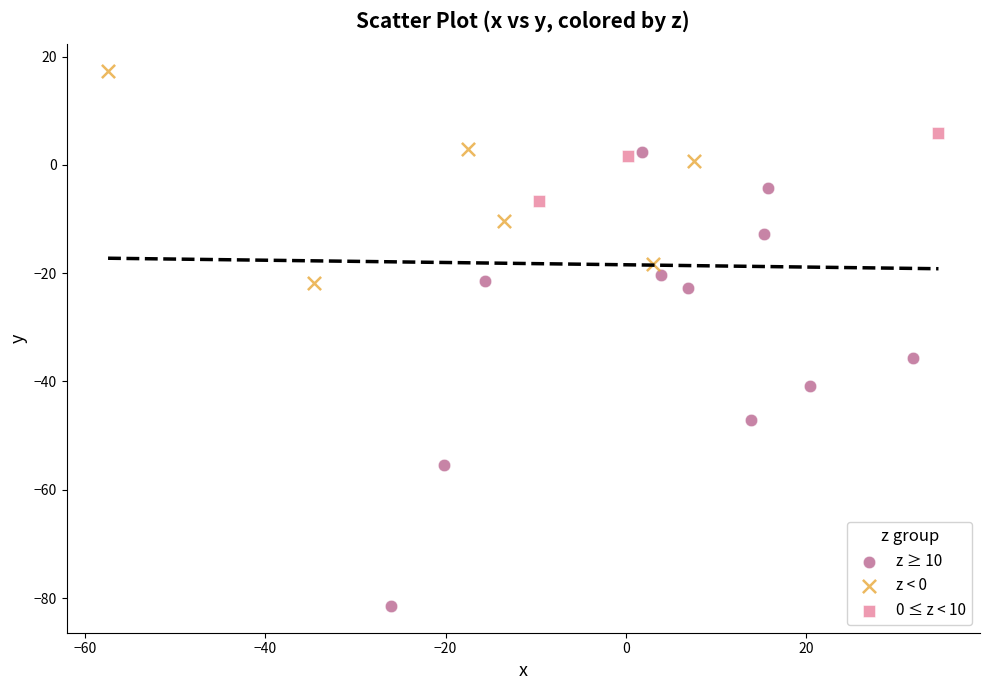

Which series contains the lowest Y value?

z ≥ 10